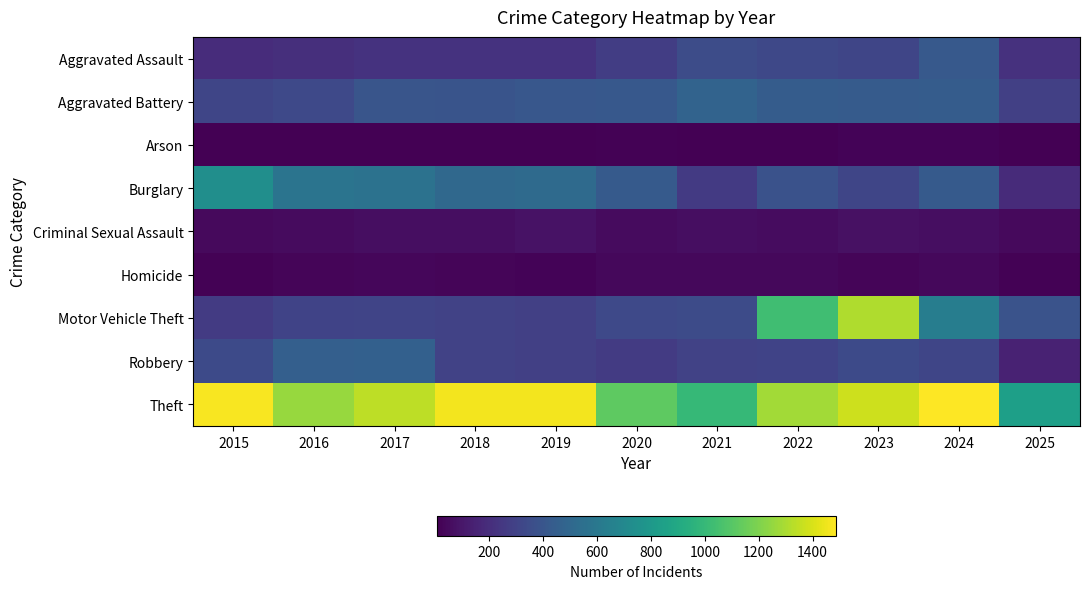

Which series has the largest total across all categories?

Theft